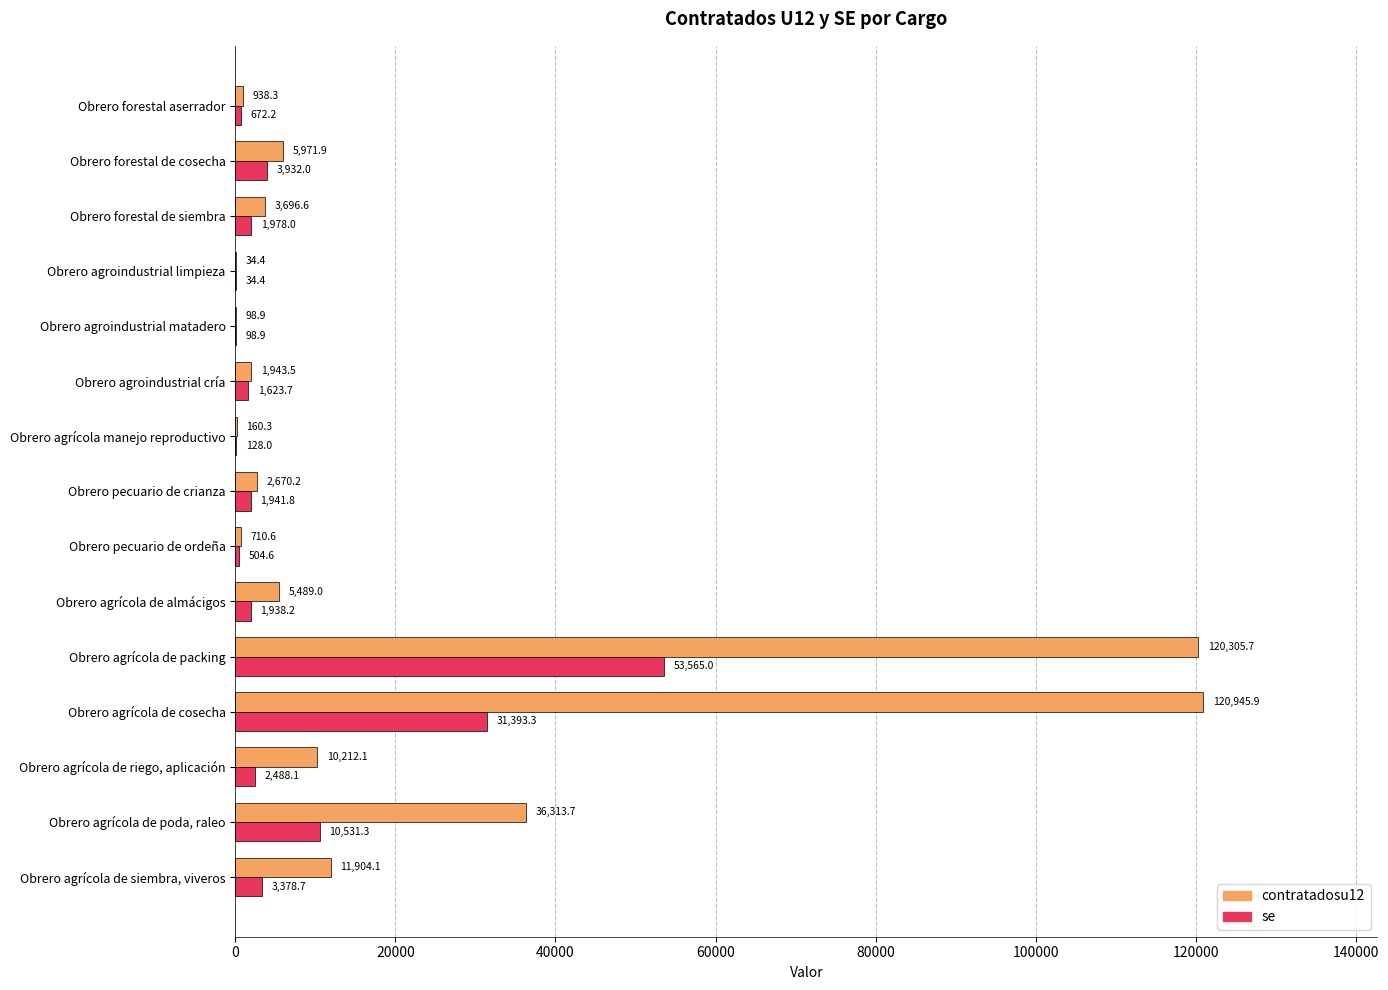

What is the greatest value displayed?

120945.9